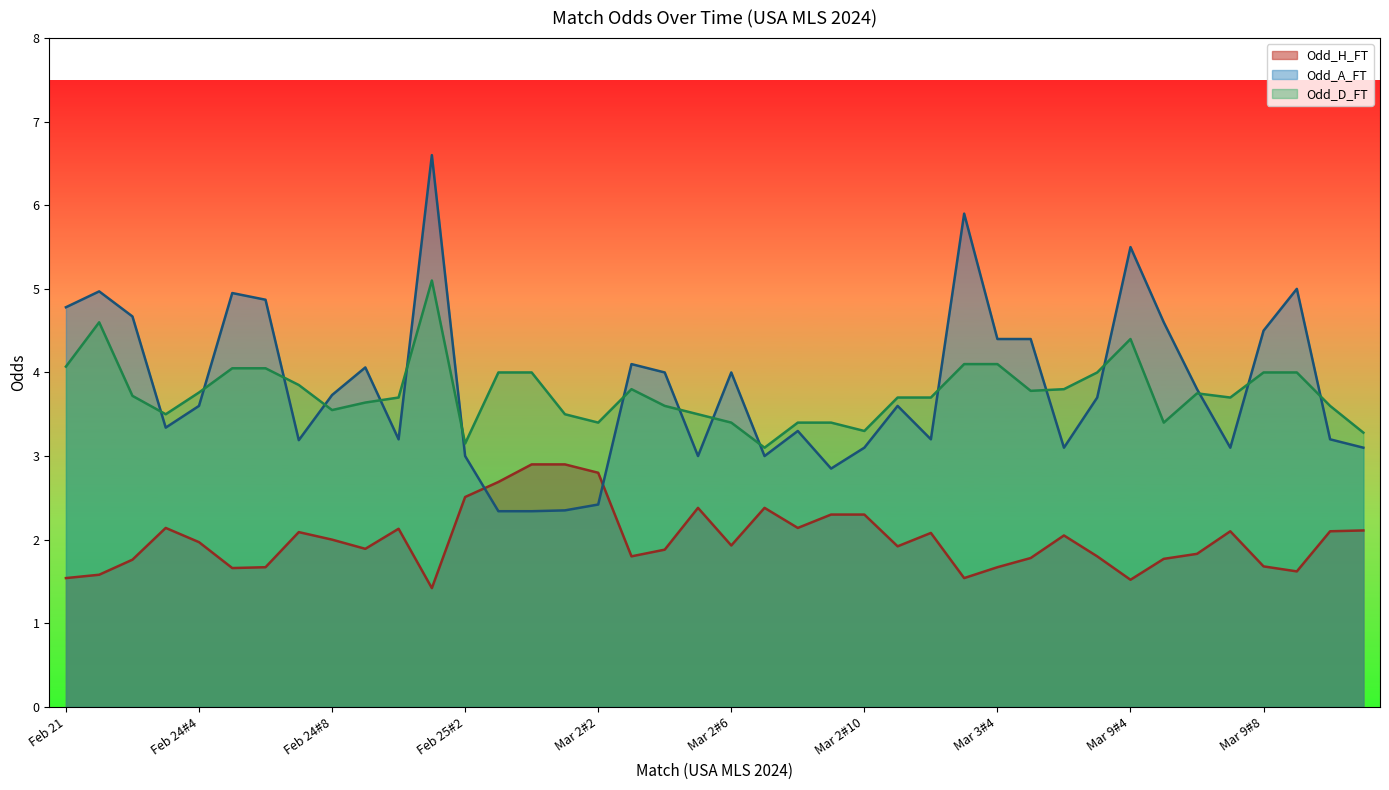

How many times do Odd_A_FT and Odd_H_FT cross each other?

2